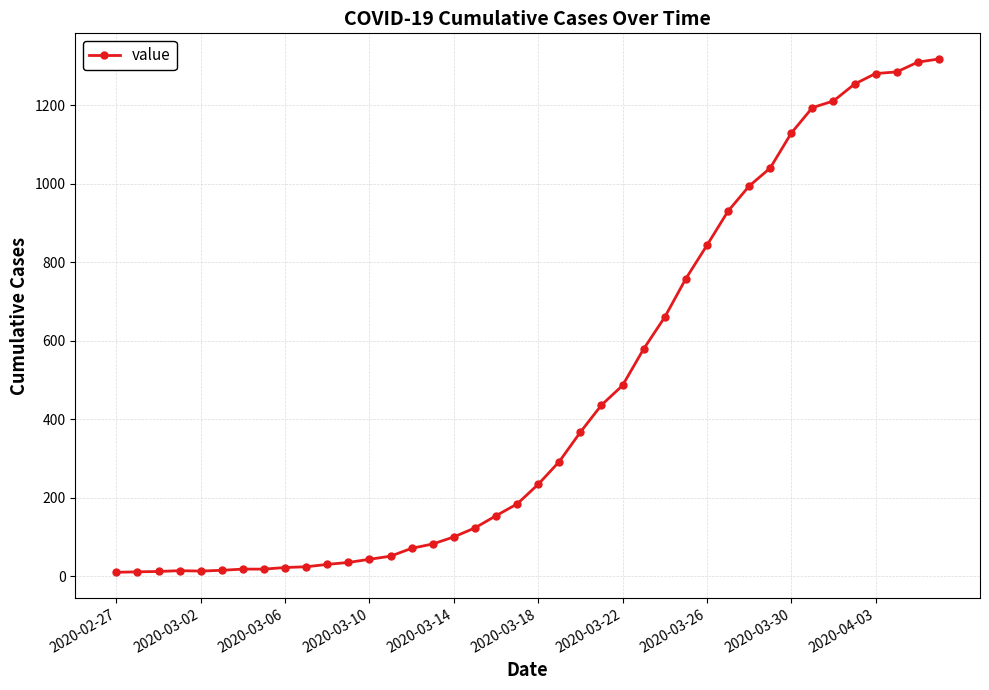

What is the average value?

466